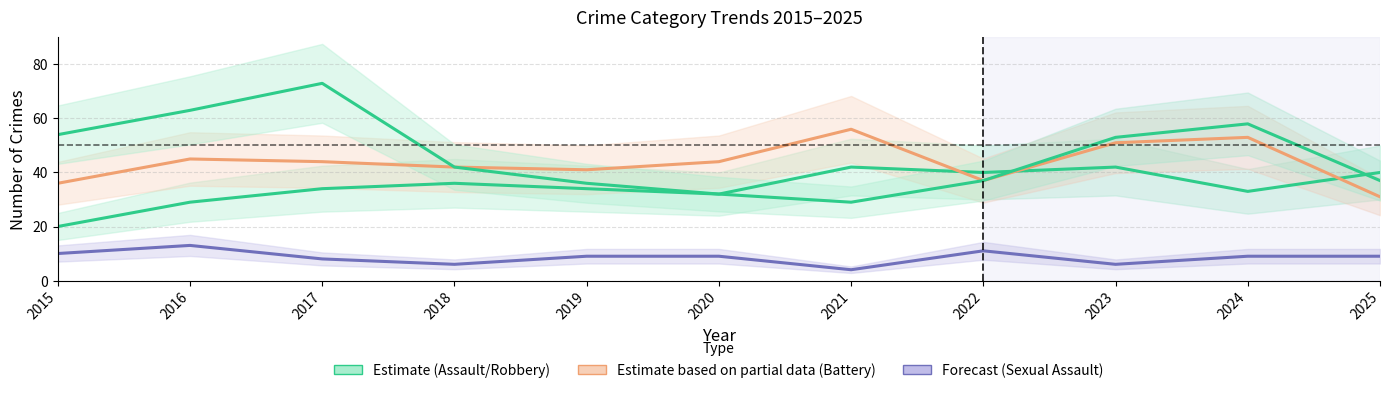

At which label does Aggravated Assault reach its minimum?

2015